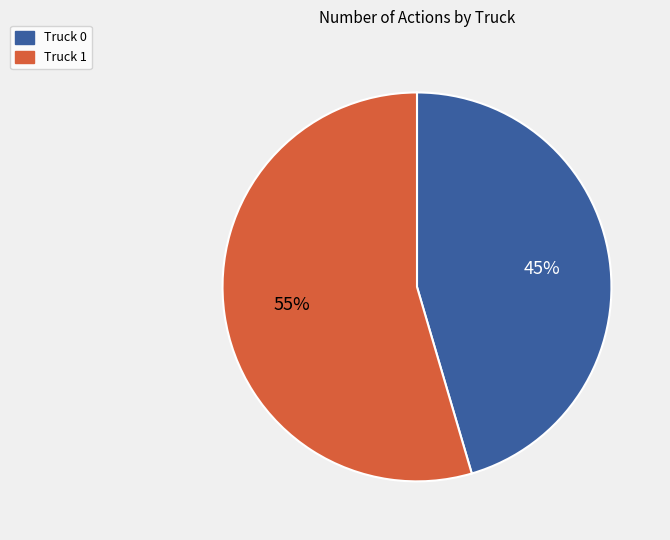

The Truck 0 slice represents 59% of the pie. True or false?

False